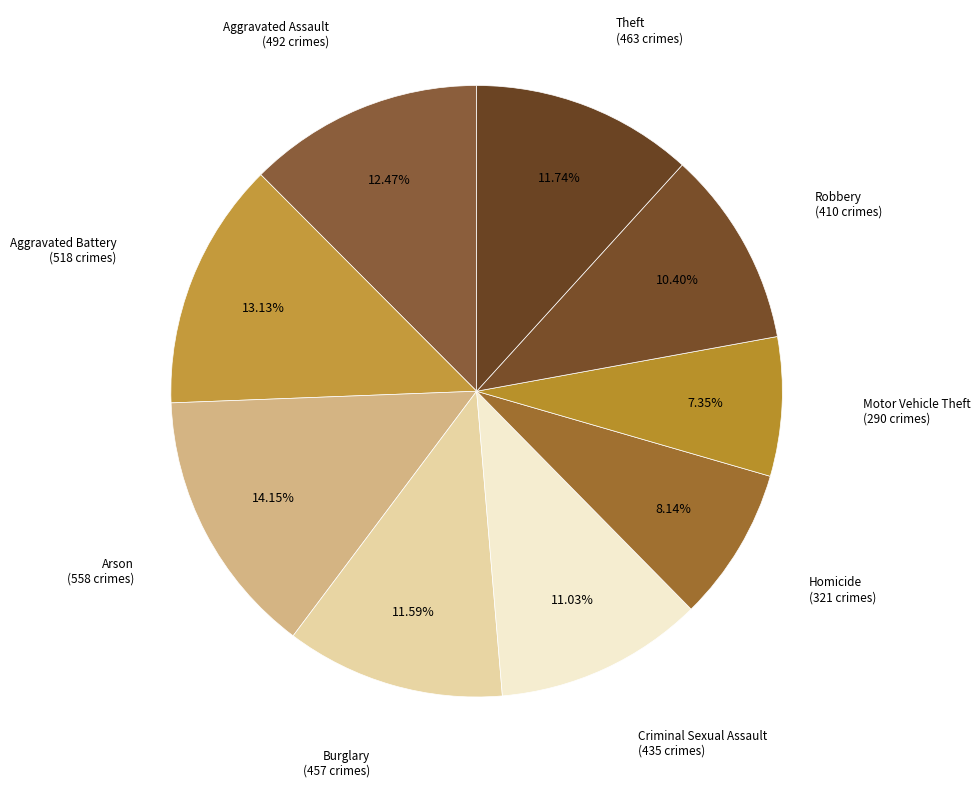

How many segments does this pie chart have?

9